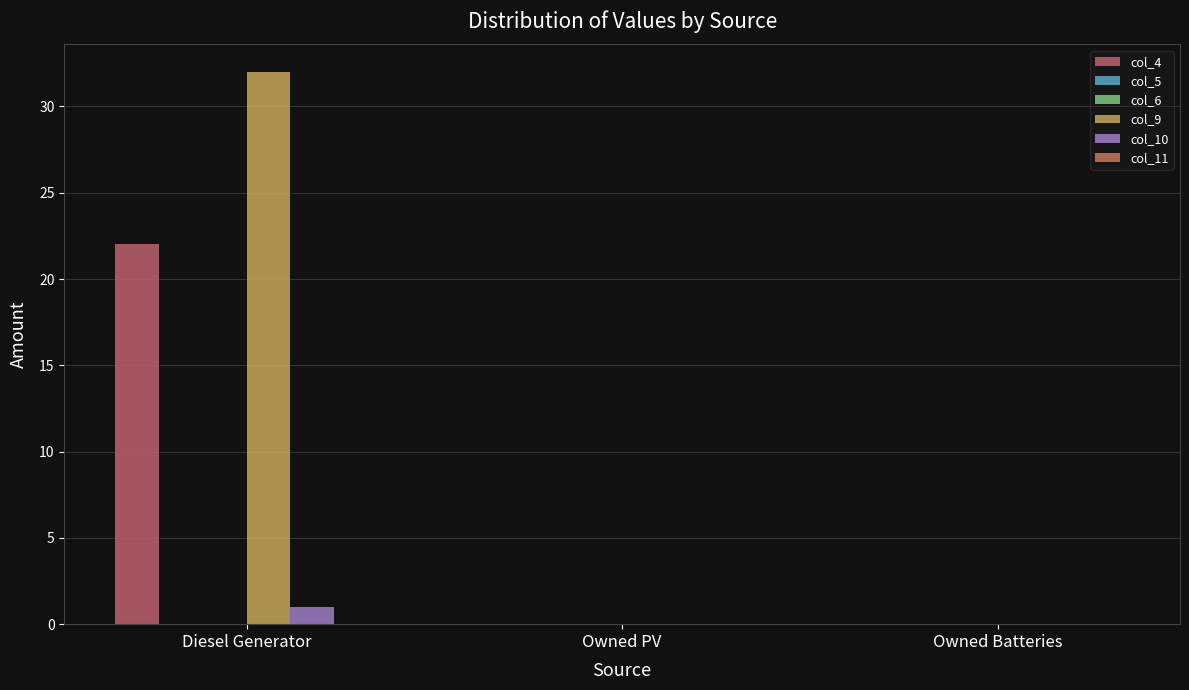

What is the label of the 3rd bar from the left?

Owned Batteries